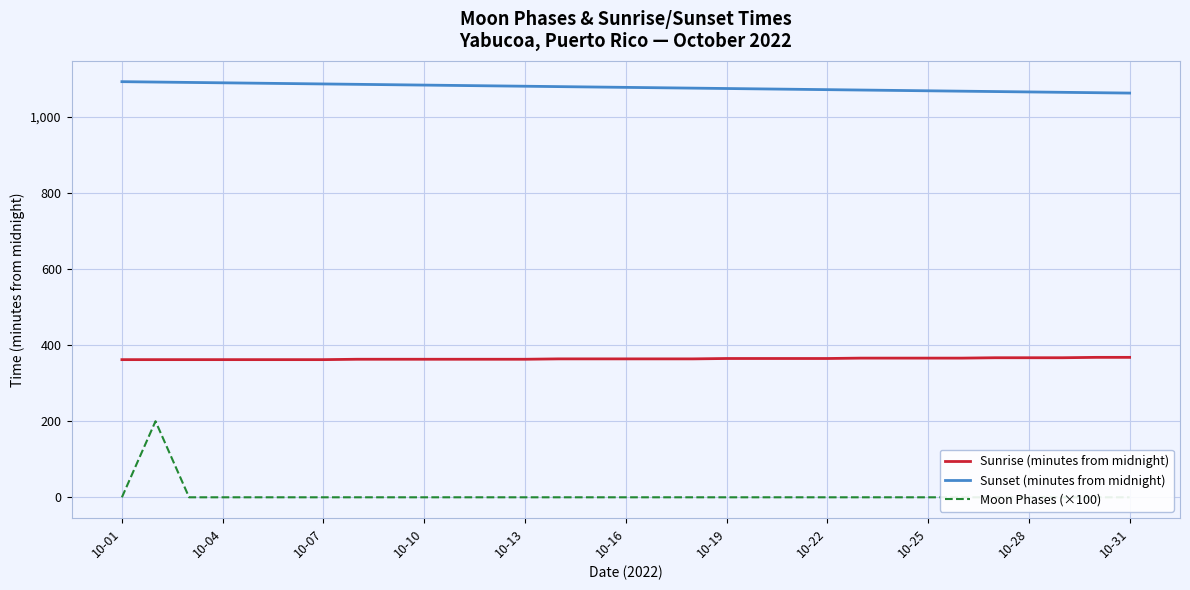

The value of Moon Phases (×100) at 13 is 0. True or false?

True